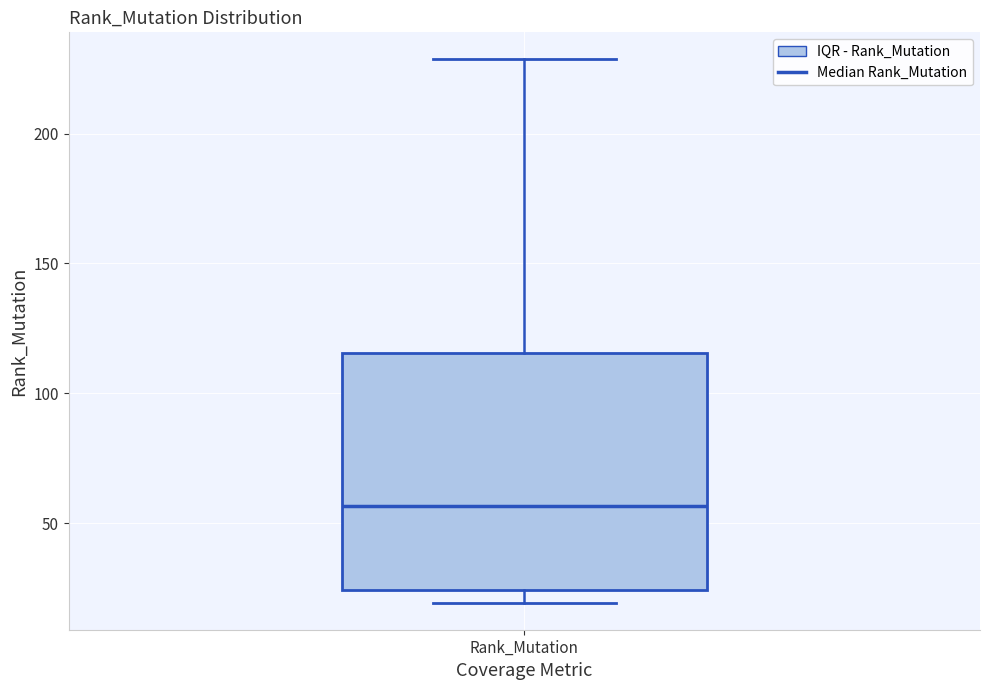

Transcribe this box plot: give where the median line is, the range the box spans, and where the two whiskers end, as read against the y-axis. The values are not printed on the chart, so give them approximately, as read against the axis.

median 55, box 25 to 115, whiskers 20 to 230